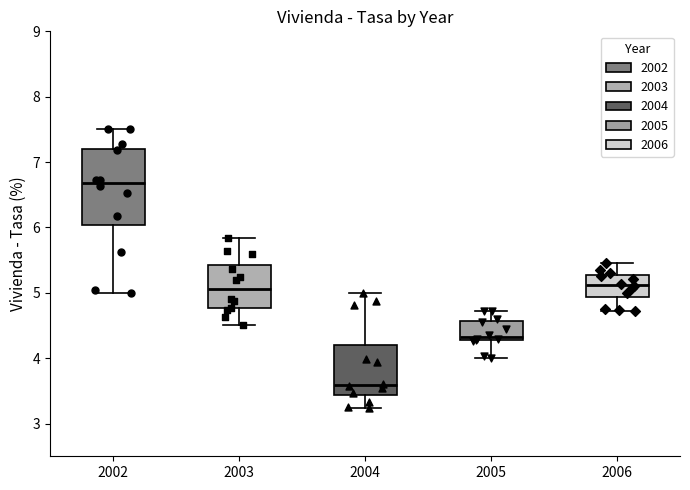

Reading left to right, transcribe this box plot: for each box, give where its median line is, the range the box spans, and where its two whiskers end, as read against the y-axis. The values are not printed on the chart, so give them approximately, as read against the axis.

2002: median 6.7, box 6.0 to 7.2, whiskers 5.0 to 7.5
2003: median 5.1, box 4.8 to 5.4, whiskers 4.5 to 5.8
2004: median 3.6, box 3.4 to 4.2, whiskers 3.2 to 5.0
2005: median 4.3 (just above the box's lower edge), box 4.3 to 4.6, whiskers 4.0 to 4.7
2006: median 5.1, box 4.9 to 5.3, whiskers 4.7 to 5.5